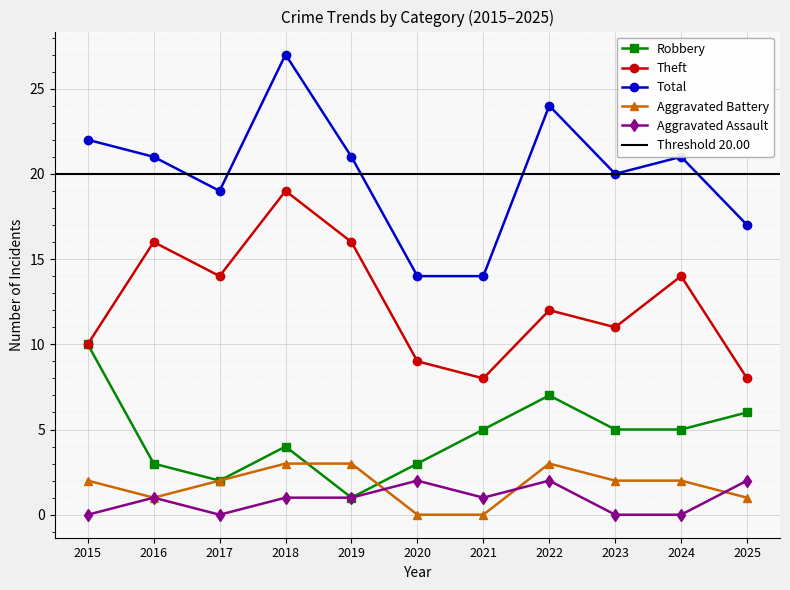

Reading right to left, what are all the values shown in this chart?

Robbery: 6	5	5	7	5	3	1	4	2	3	10
Theft: 8	14	11	12	8	9	16	19	14	16	10
Total: 17	21	20	24	14	14	21	27	19	21	22
Aggravated Battery: 1	2	2	3	0	0	3	3	2	1	2
Aggravated Assault: 2	0	0	2	1	2	1	1	0	1	0